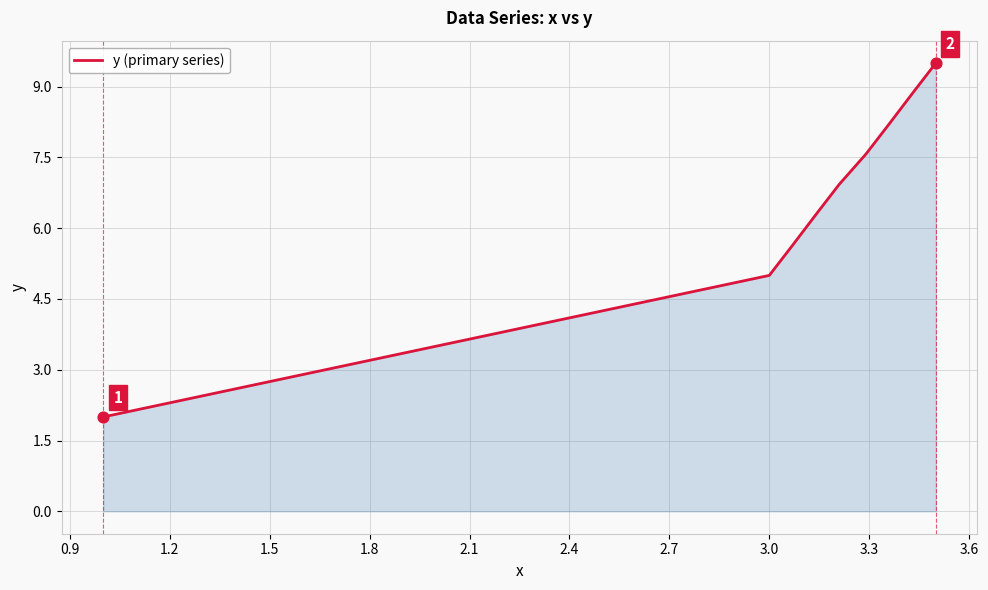

What is the minimum value shown in the chart?

2.0